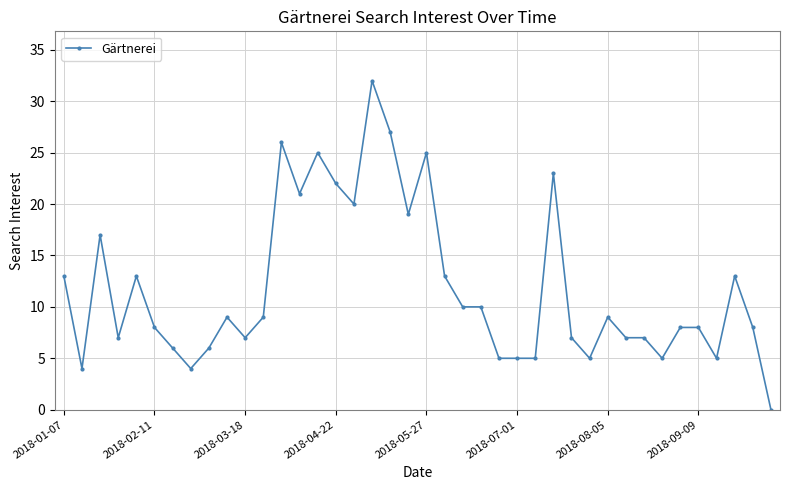

What is the greatest value displayed?

32